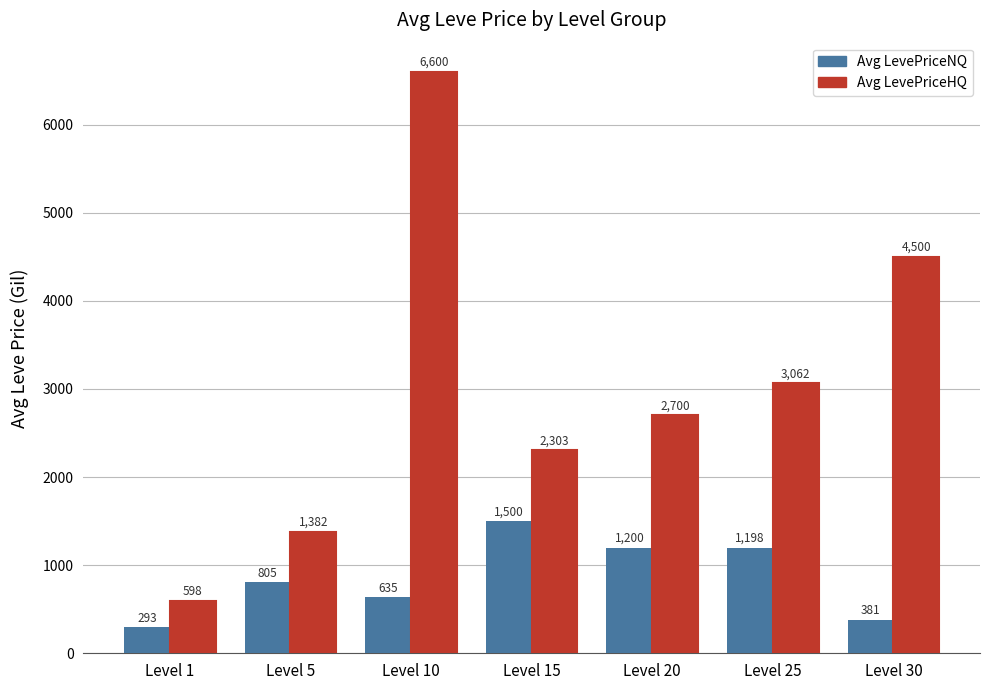

What is the average value of the Avg LevePriceNQ series?

859.1